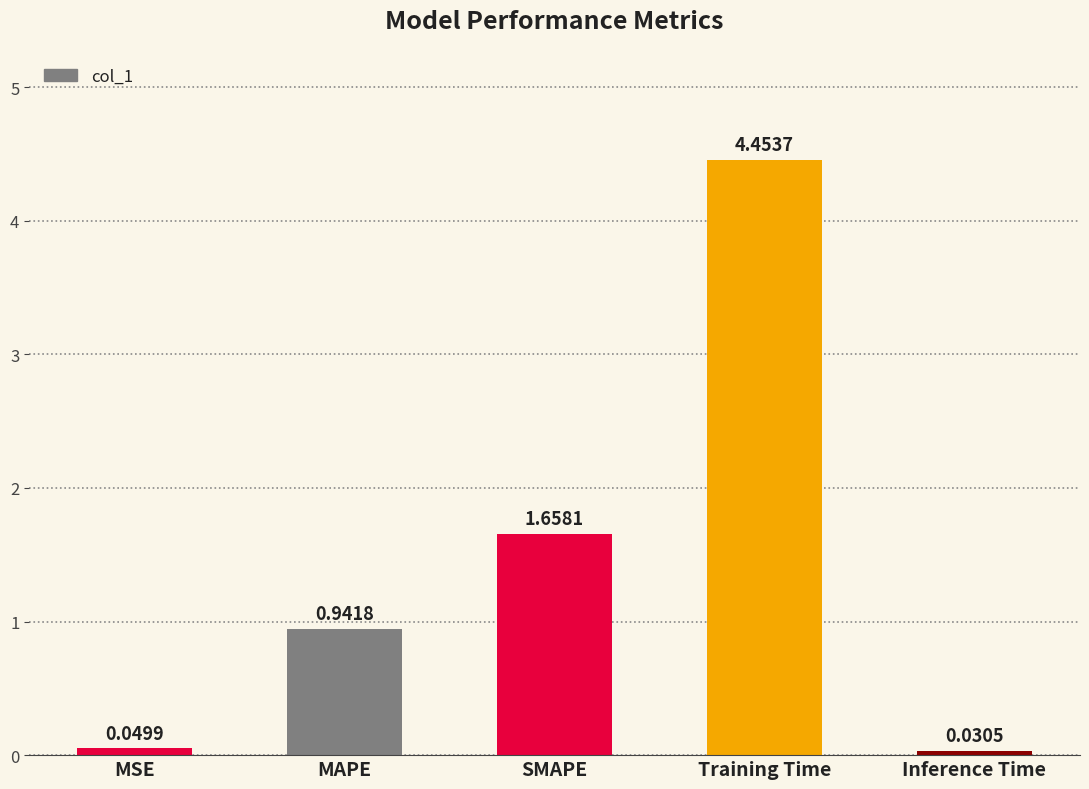

At which category does the chart reach its peak across all series?

Training Time